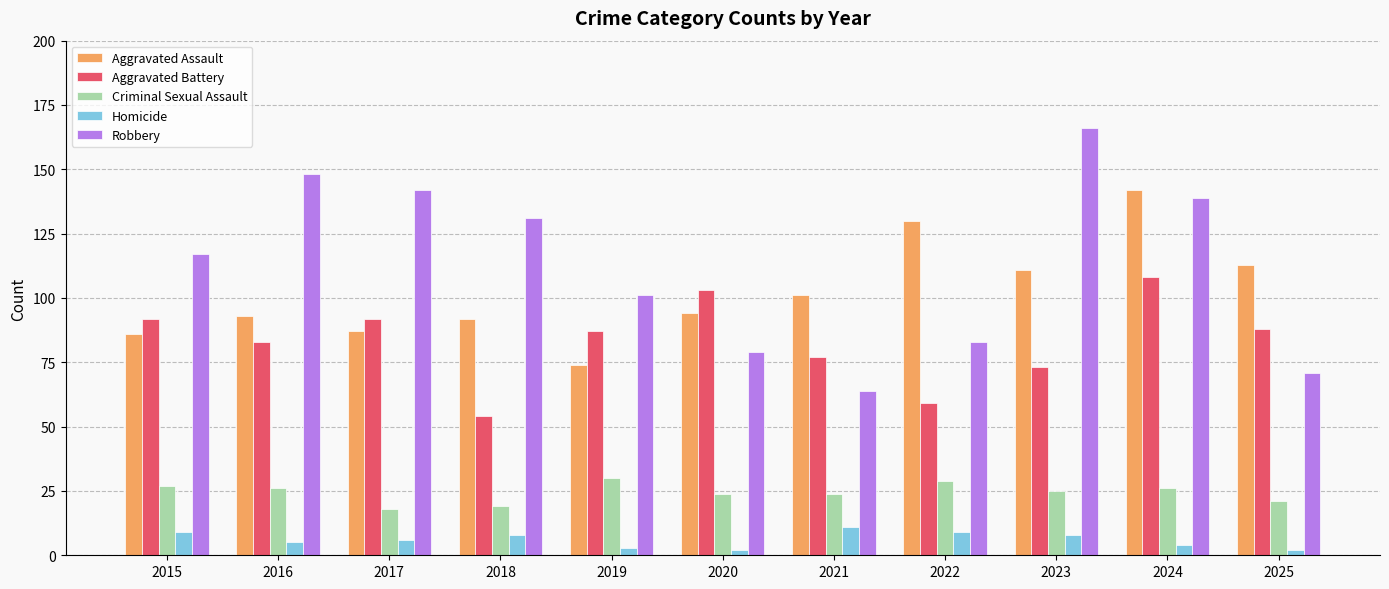

At how many categories does at least one series exceed 67?

11